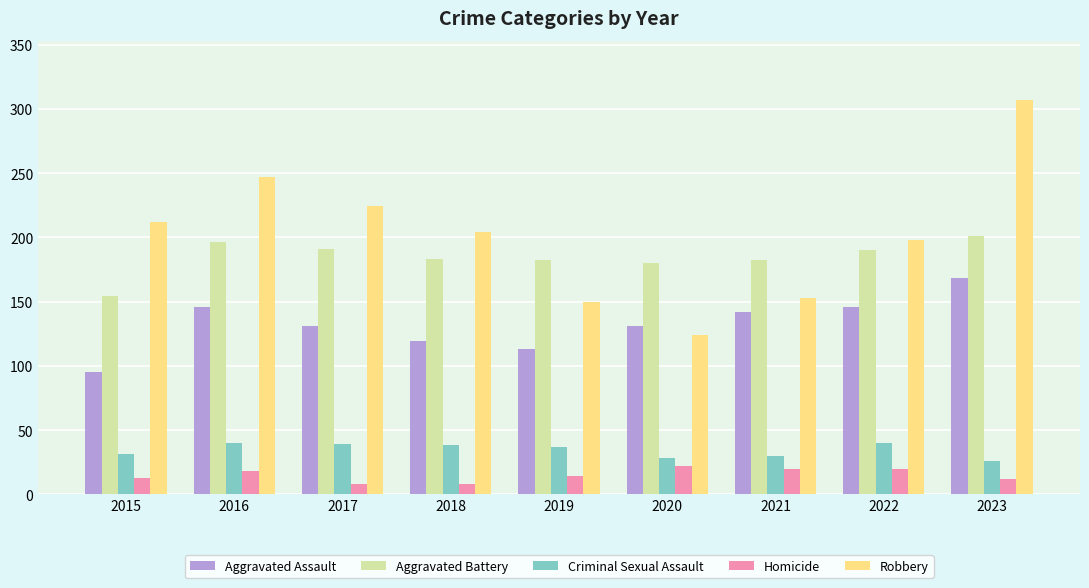

Which series has the largest range (max minus min)?

Robbery